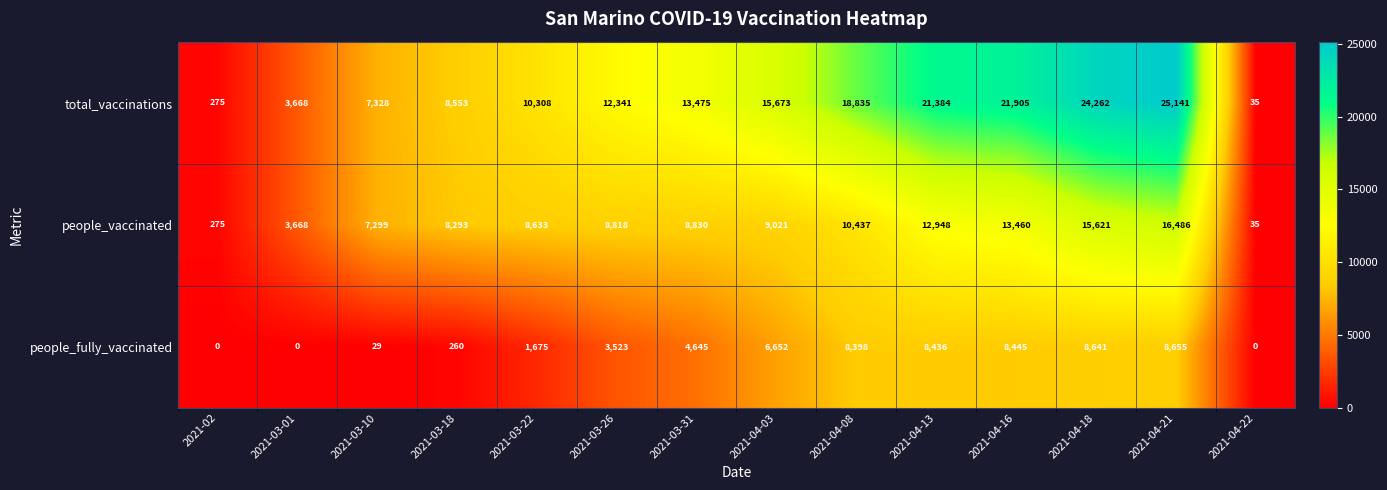

What is the total value across all series at 2021-03-18?

17106